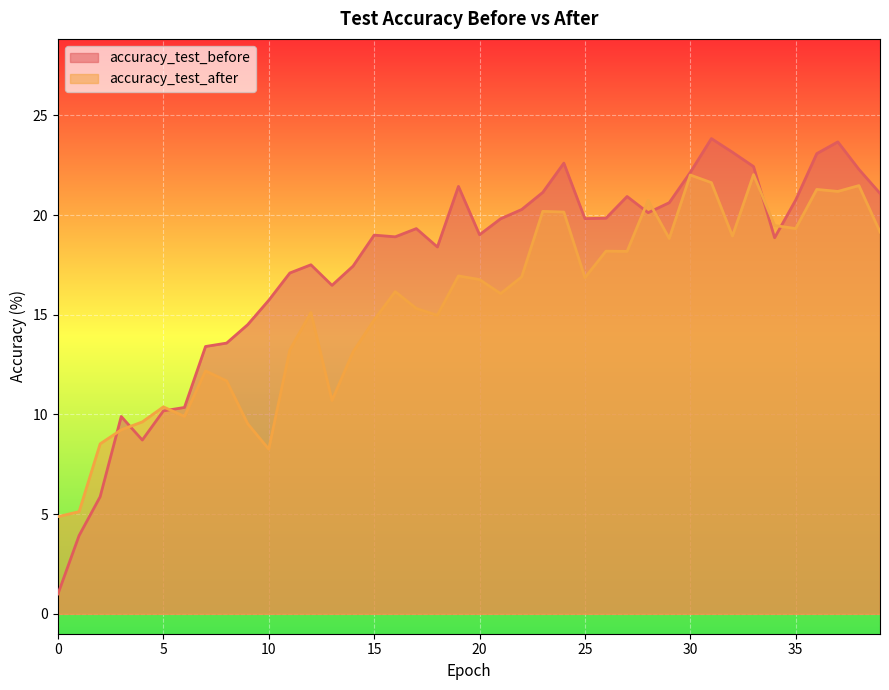

What is the total value across all series at 35?

40.1